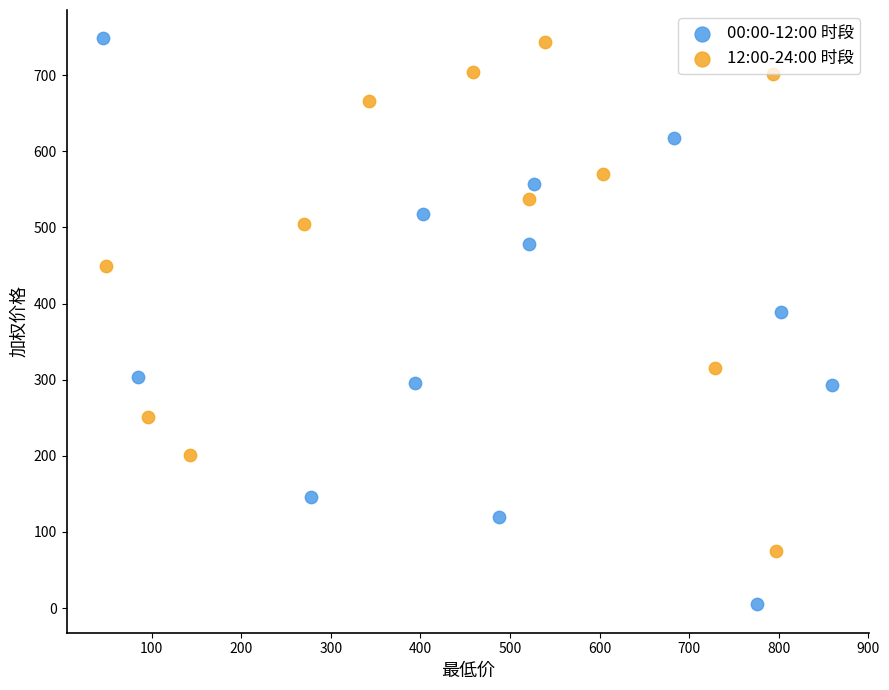

Which series has the widest spread of Y values?

00:00-12:00 时段